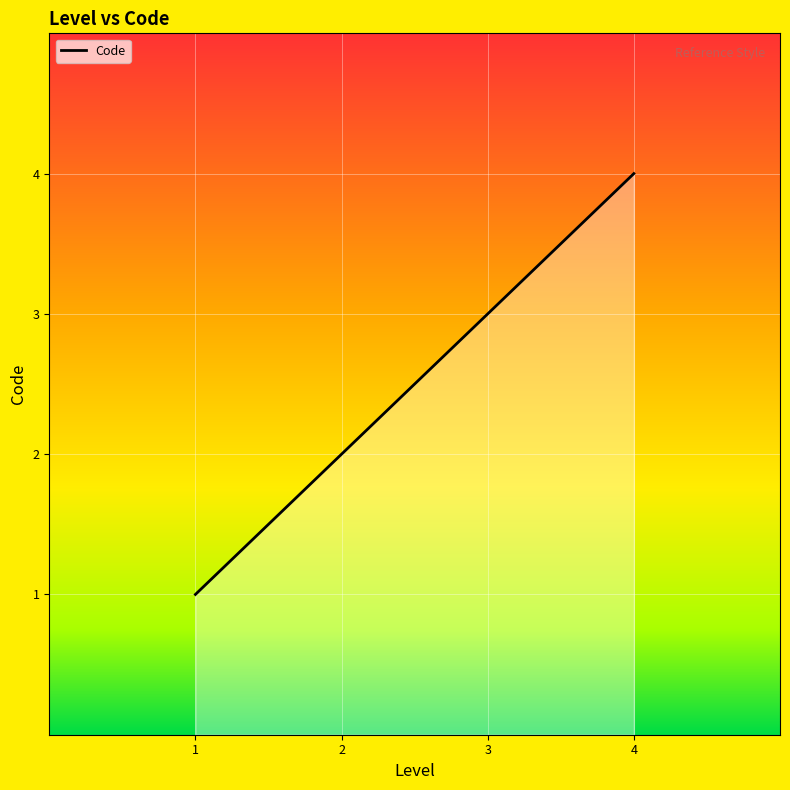

How many distinct data groups are displayed?

1